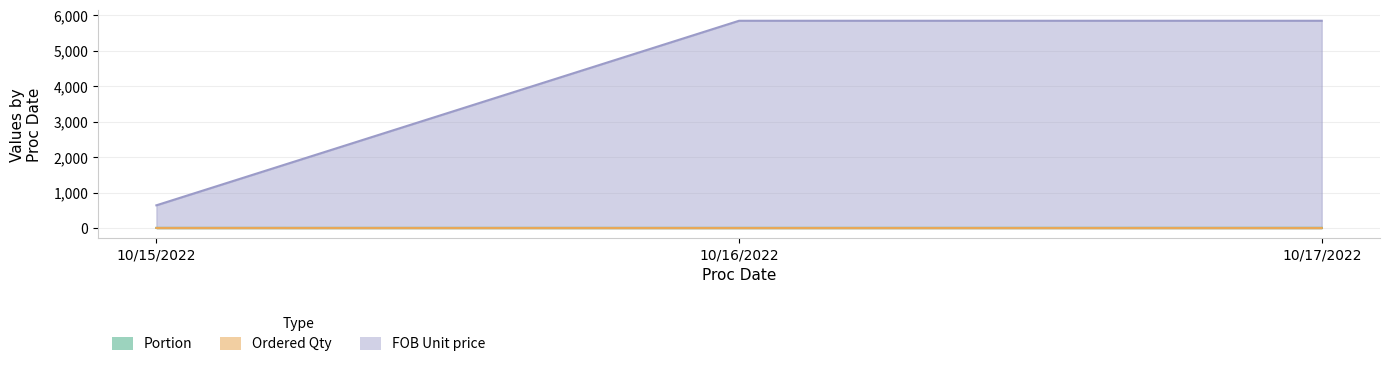

True or false: FOB Unit price has a value of 0 at 10/17/2022.

False